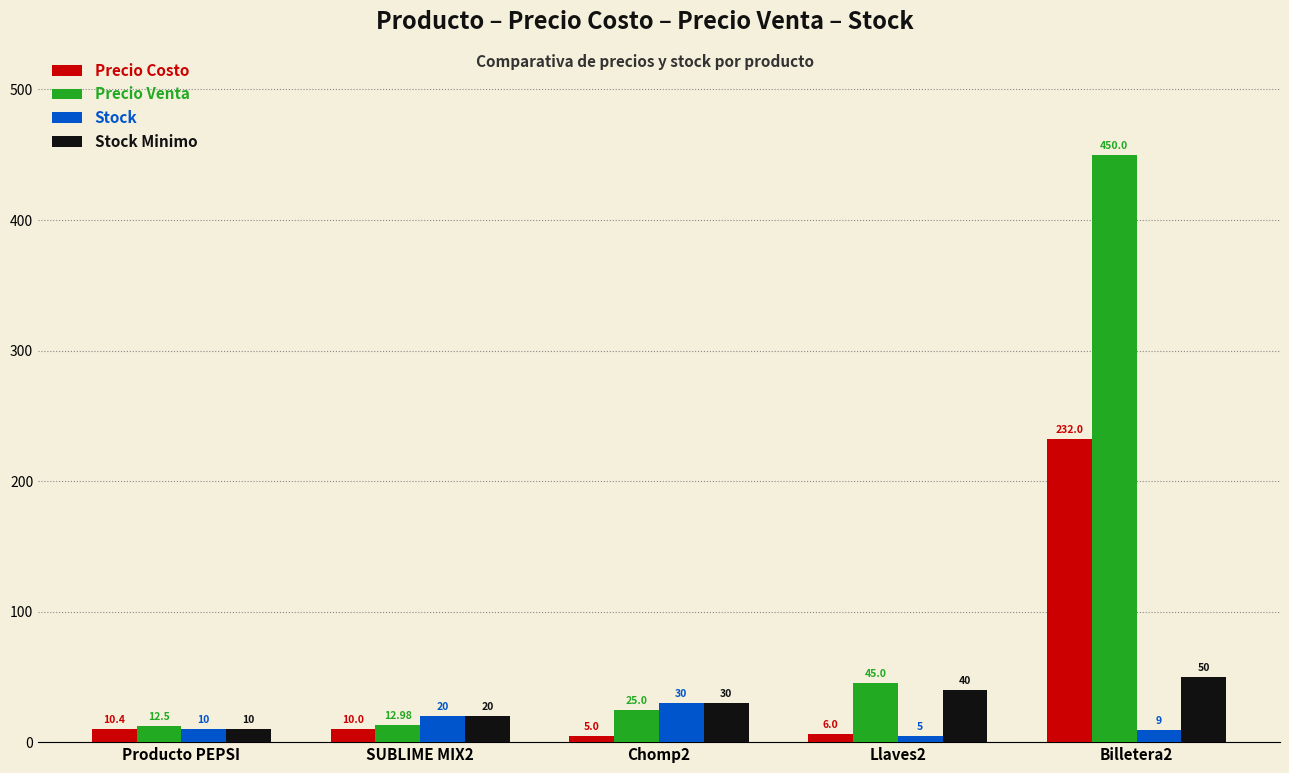

Is the value of Stock Minimo at SUBLIME MIX2 greater than the value of Precio Costo at Billetera2?

No